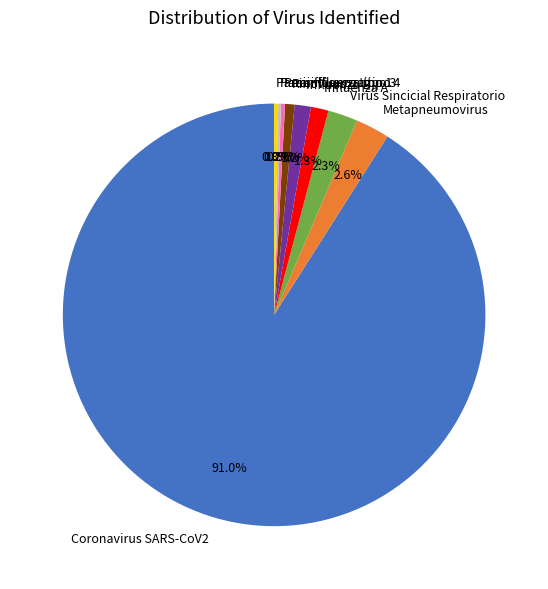

Is there a majority slice in this chart?

Yes